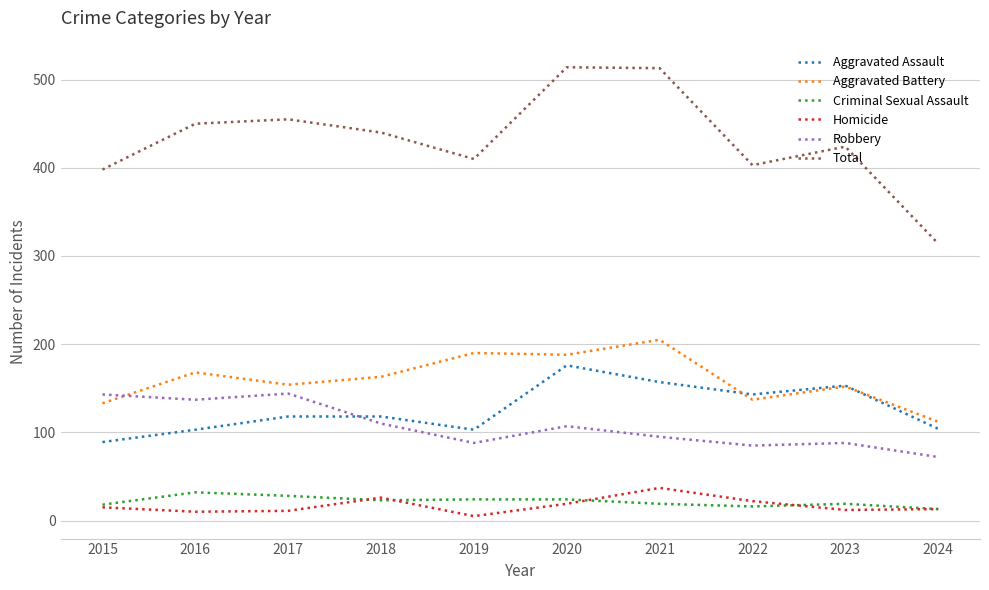

List the series in order of their peak value, highest first.

Total, Aggravated Battery, Aggravated Assault, Robbery, Homicide, Criminal Sexual Assault